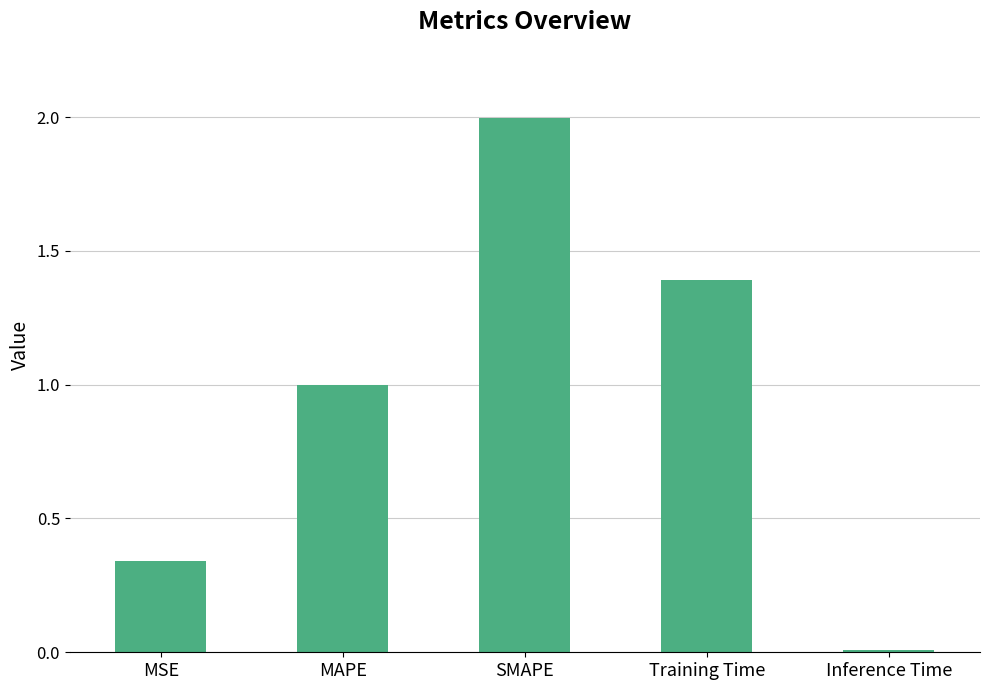

Are the bars horizontal?

No